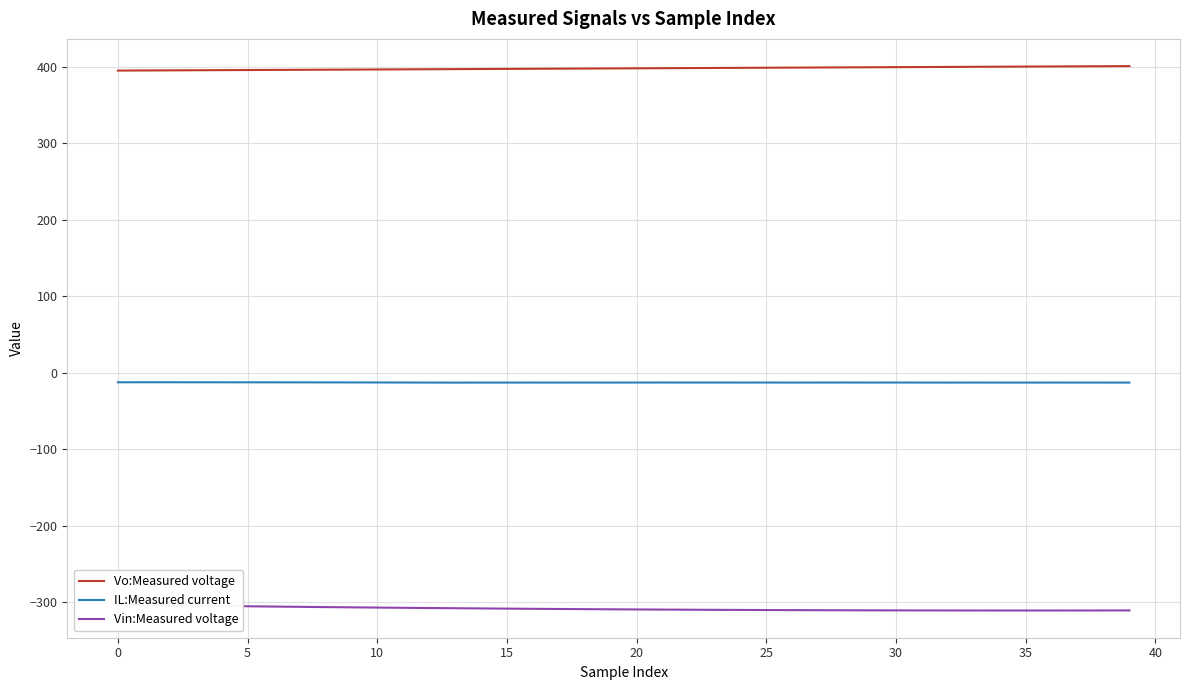

True or false: Vin:Measured voltage has a value of -308.4 at 14.

True